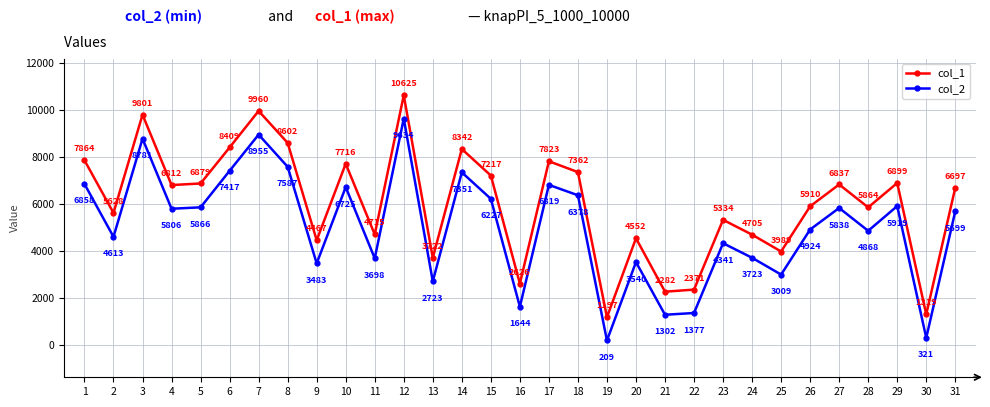

True or false: col_2 and col_1 cross at least once.

False